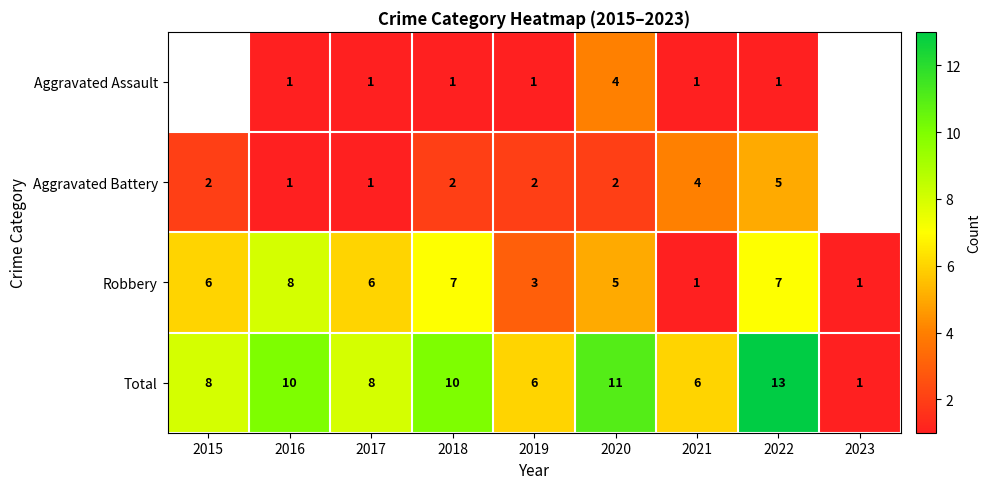

Is the value of Aggravated Assault at 2018 greater than the value of Robbery at 2017?

No